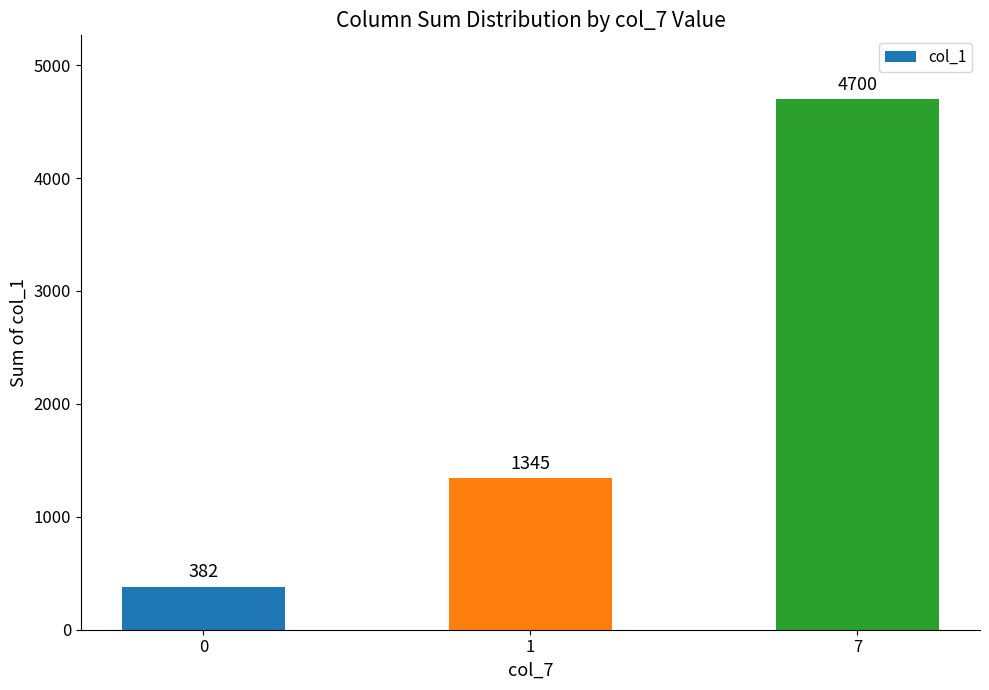

How many series are shown in this chart?

1